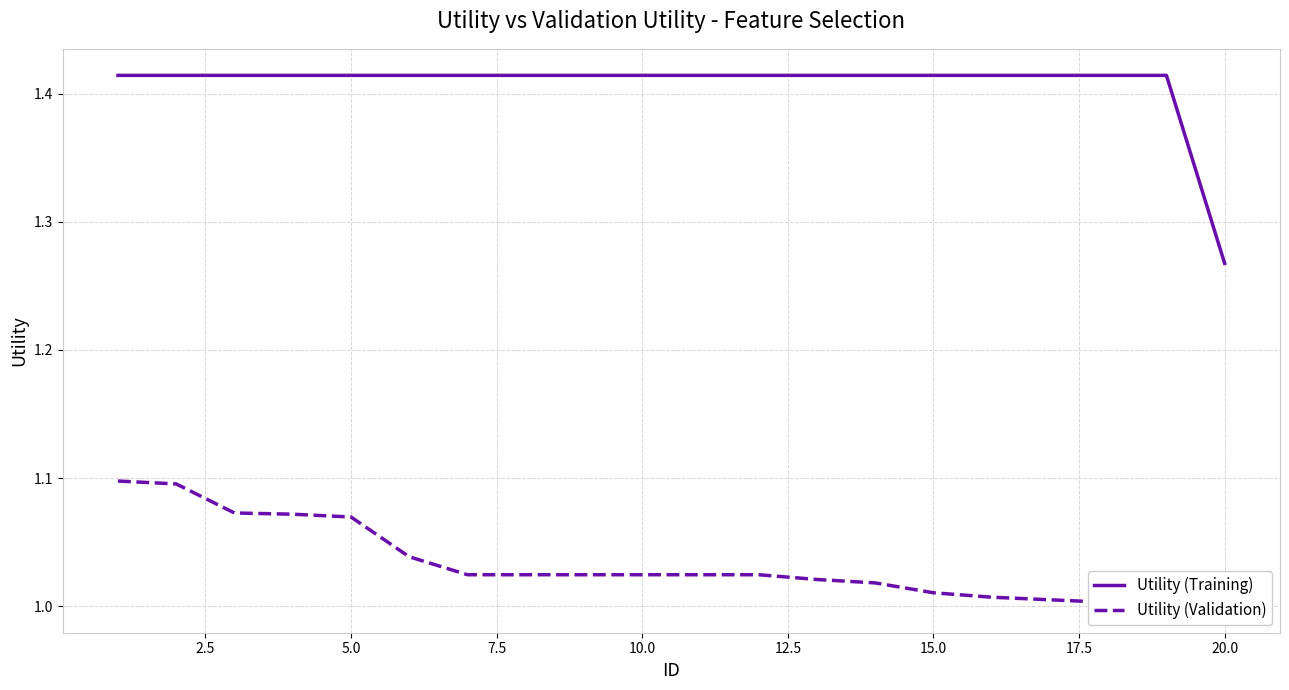

How many lines are shown in the chart?

2